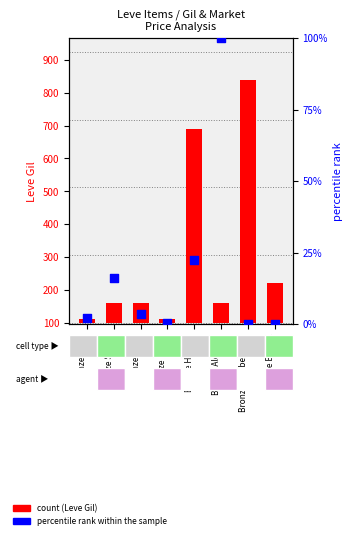

At how many categories does at least one series exceed 280?

2